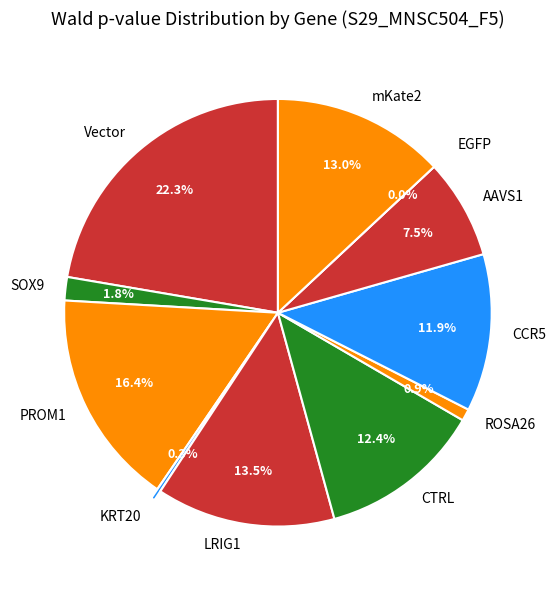

The CTRL slice represents 12% of the pie. True or false?

True